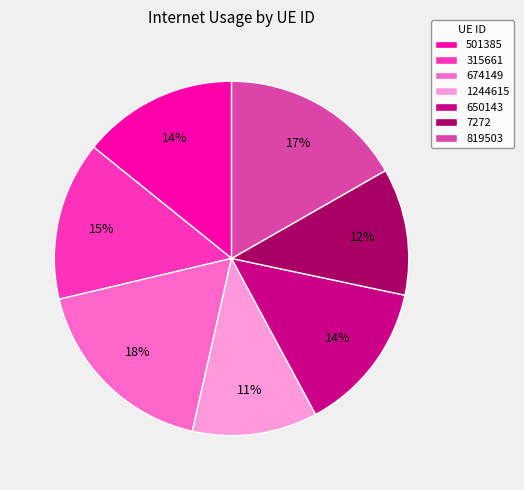

Combined, do 7272 and 1244615 account for over 50%?

No